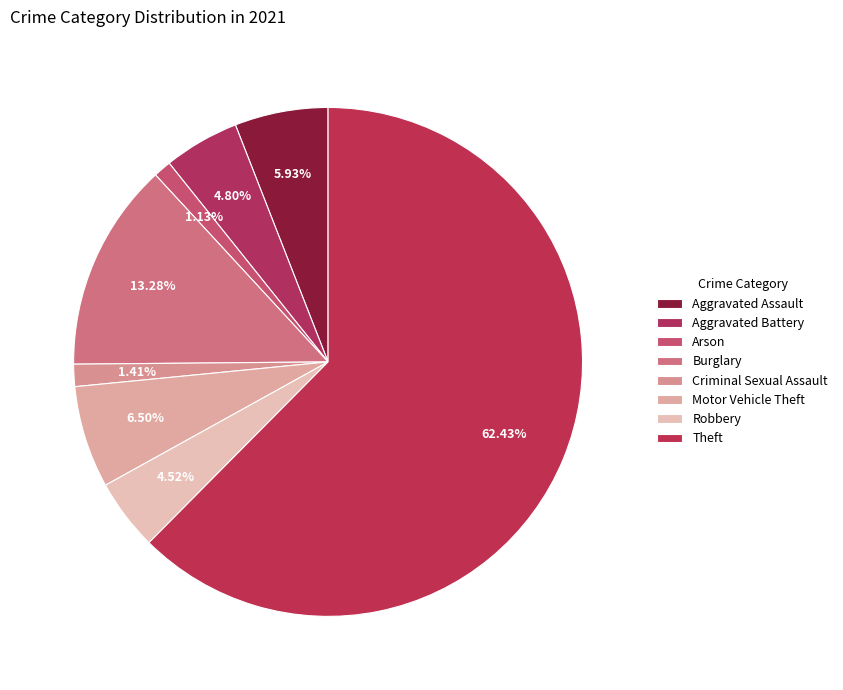

What is the change in value from Burglary to Criminal Sexual Assault?

-42